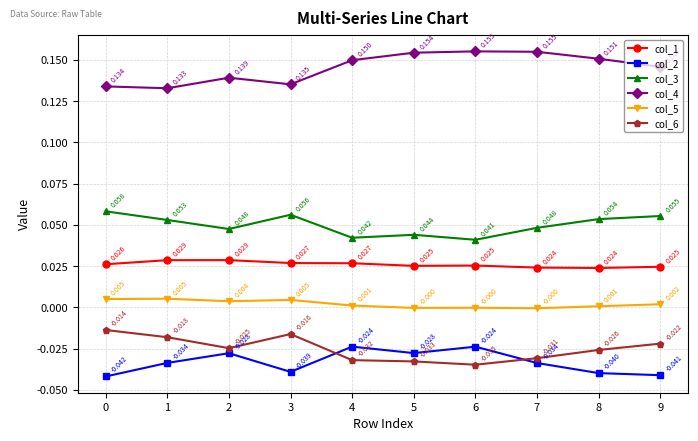

Which series has the largest total across all categories?

col_4